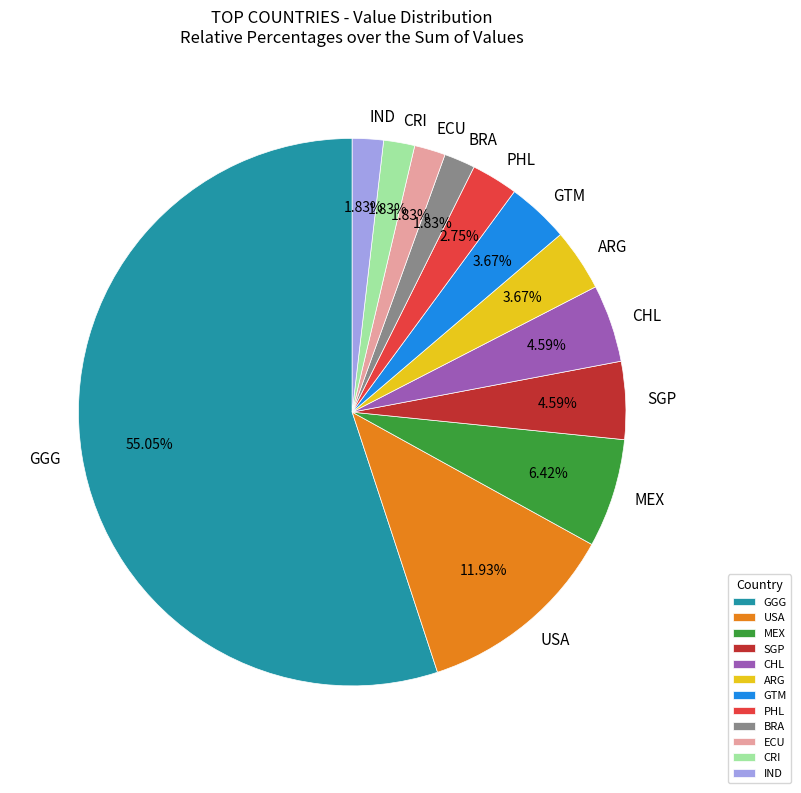

What is the largest slice in the pie chart?

GGG